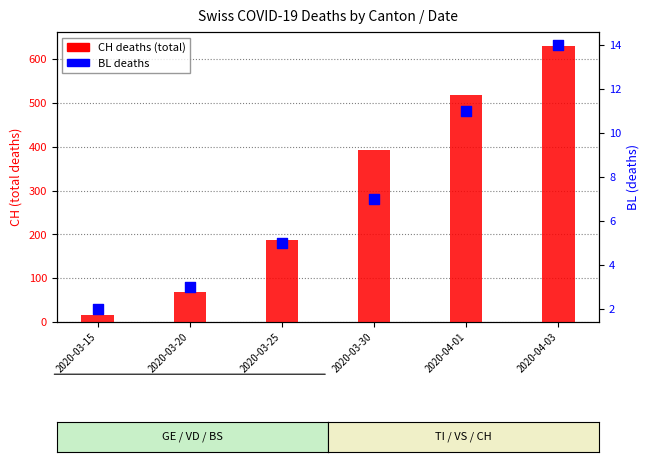

Is the value of CH at 2020-04-03 greater than the value of BL at 2020-03-30?

Yes